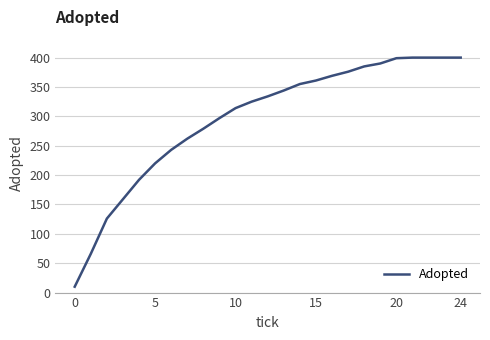

What is the difference between the second highest and second lowest values?

334